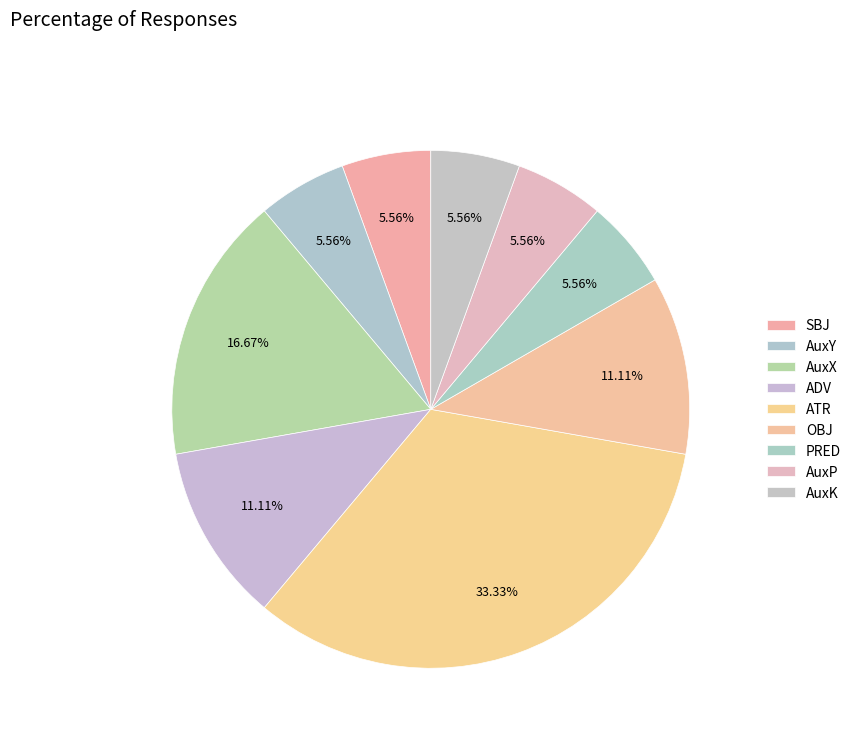

To the nearest percent, what portion does SBJ represent?

6%